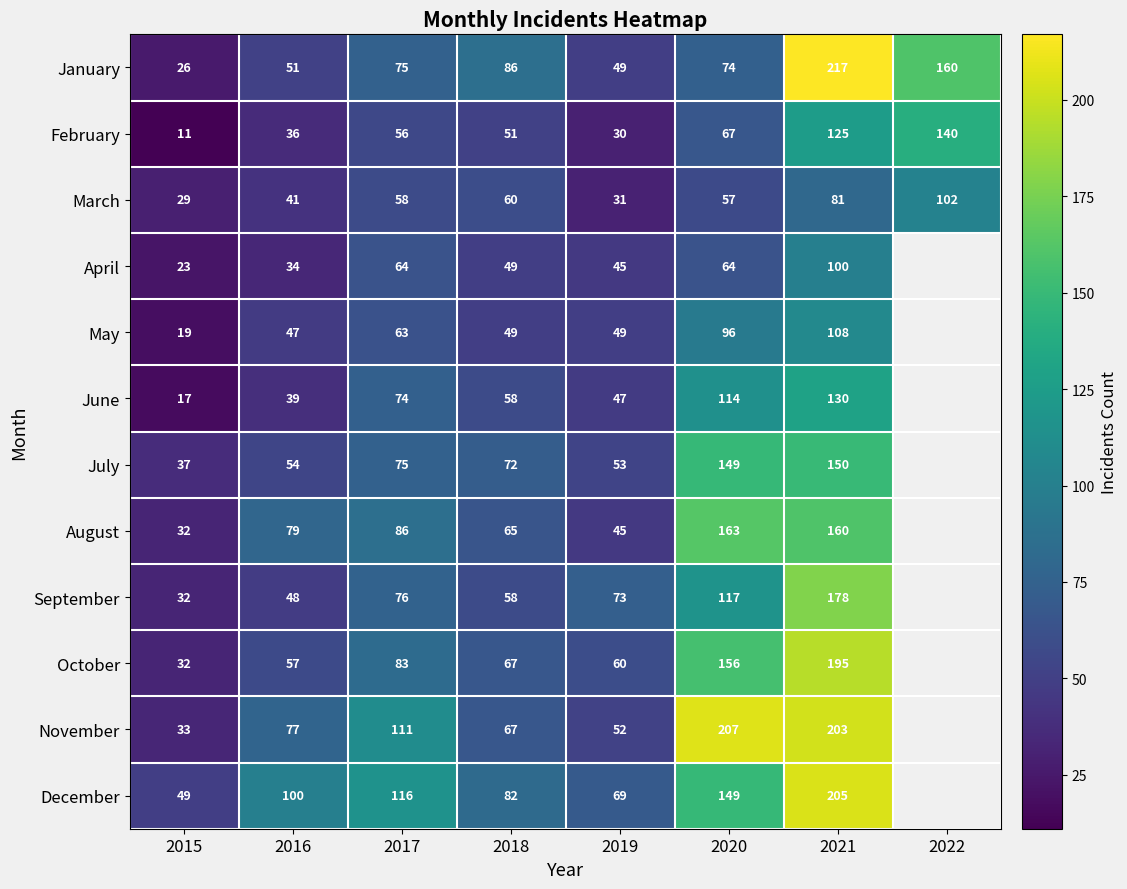

Between 2015 and 2020, which is larger?

2020